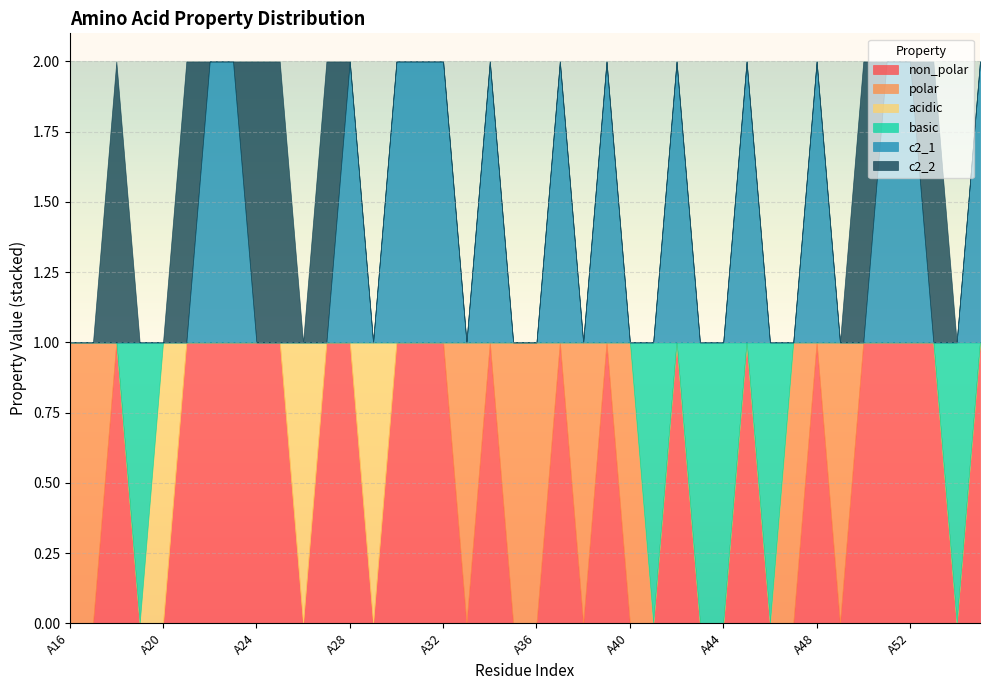

Reading left to right, extract all data points from this chart.

non_polar: 0	0	1	0	0	1	1	1	1	1	0	1	1	0	1	1	1	0	1	0	0	1	0	1	0	0	1	0	0	1	0	0	1	0	1	1	1	1	0	1
polar: 1	1	0	0	0	0	0	0	0	0	0	0	0	0	0	0	0	1	0	1	1	0	1	0	1	0	0	0	0	0	0	1	0	1	0	0	0	0	0	0
acidic: 0	0	0	0	1	0	0	0	0	0	1	0	0	1	0	0	0	0	0	0	0	0	0	0	0	0	0	0	0	0	0	0	0	0	0	0	0	0	0	0
basic: 0	0	0	1	0	0	0	0	0	0	0	0	0	0	0	0	0	0	0	0	0	0	0	0	0	1	0	1	1	0	1	0	0	0	0	0	0	0	1	0
c2_1: 0	0	0	0	0	0	1	1	0	0	0	0	1	0	1	1	1	0	1	0	0	1	0	1	0	0	1	0	0	1	0	0	1	0	0	1	1	0	0	1
c2_2: 0	0	1	0	0	1	0	0	1	1	0	1	0	0	0	0	0	0	0	0	0	0	0	0	0	0	0	0	0	0	0	0	0	0	1	0	0	1	0	0